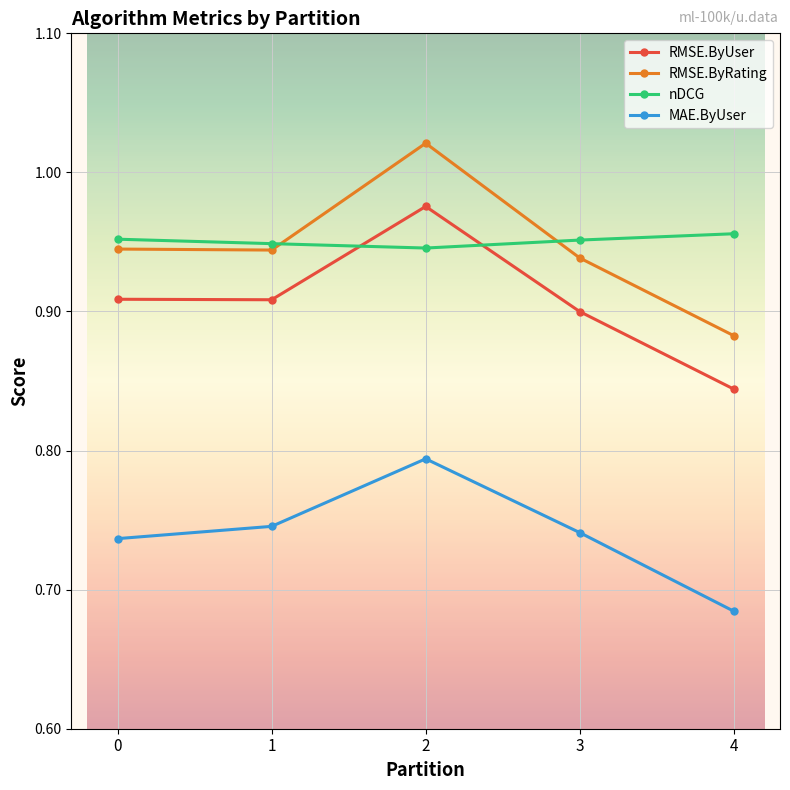

Is it true that MAE.ByUser equals 0.5 at 0?

False